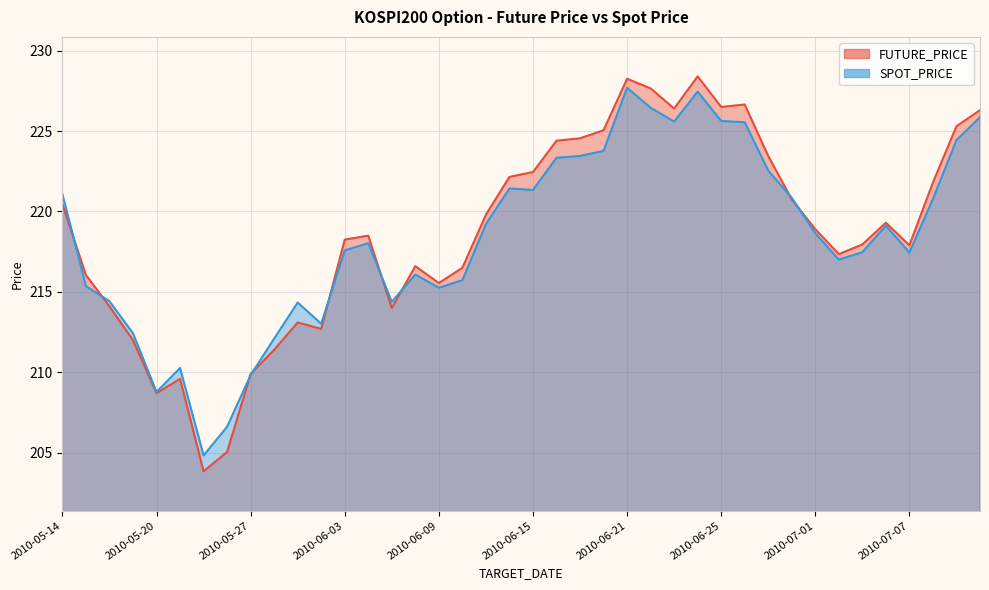

How many intersections are there between SPOT_PRICE and FUTURE_PRICE?

9